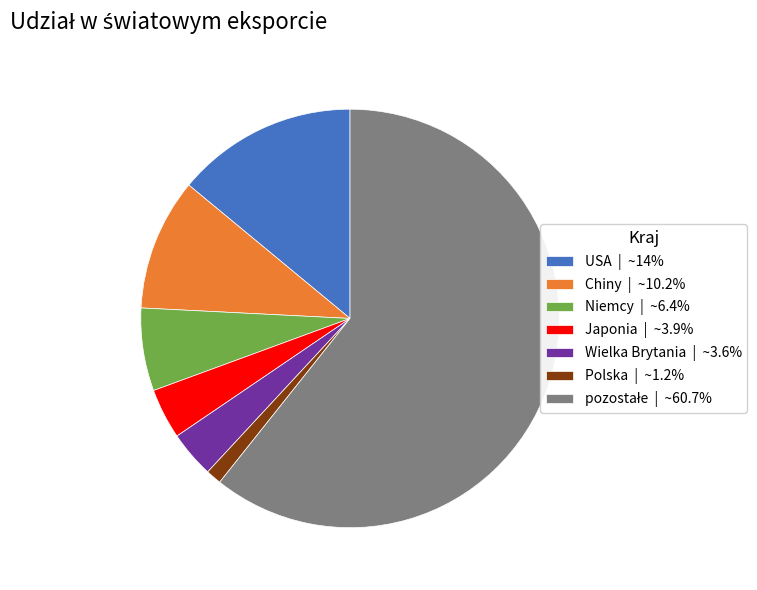

Is Chiny | ~10.2% the majority of the pie?

No